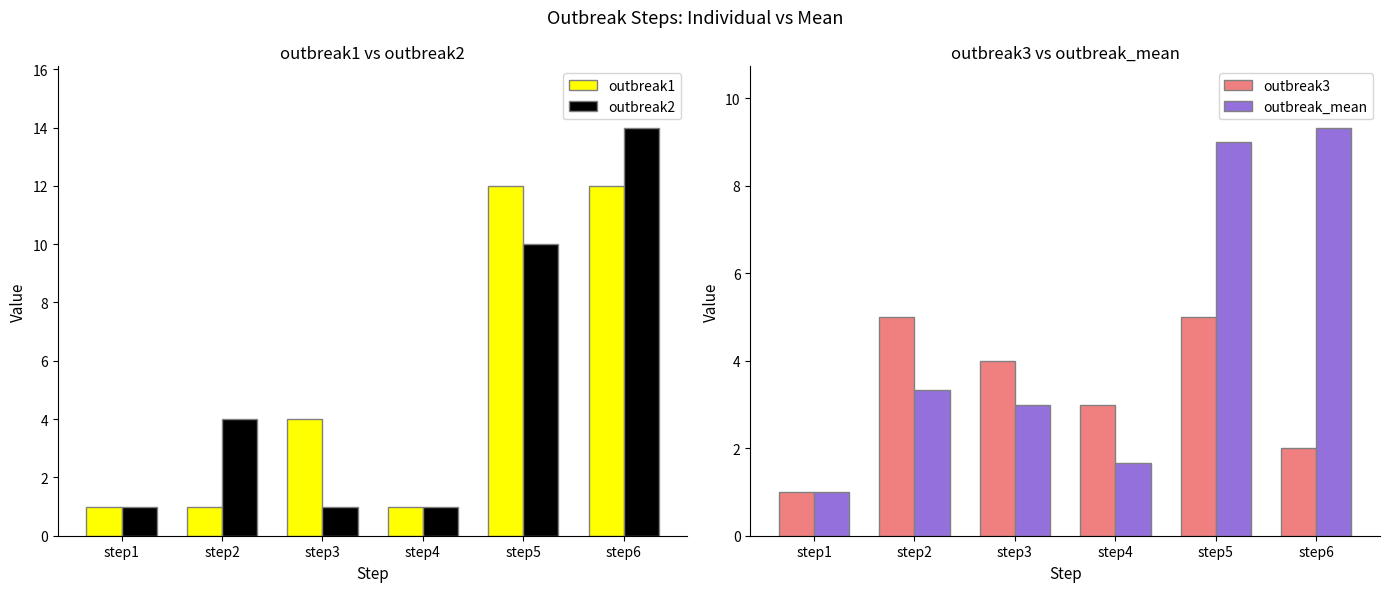

What is the total value across all series at step2?

13.3